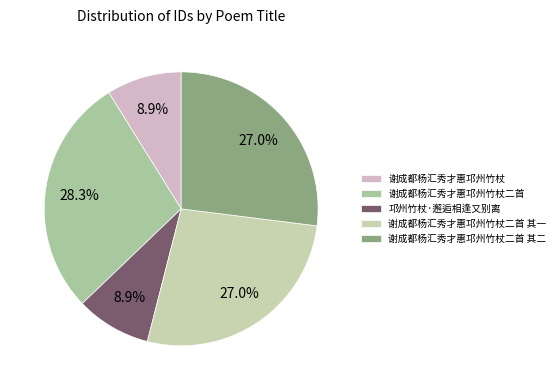

How many segments does this pie chart have?

5